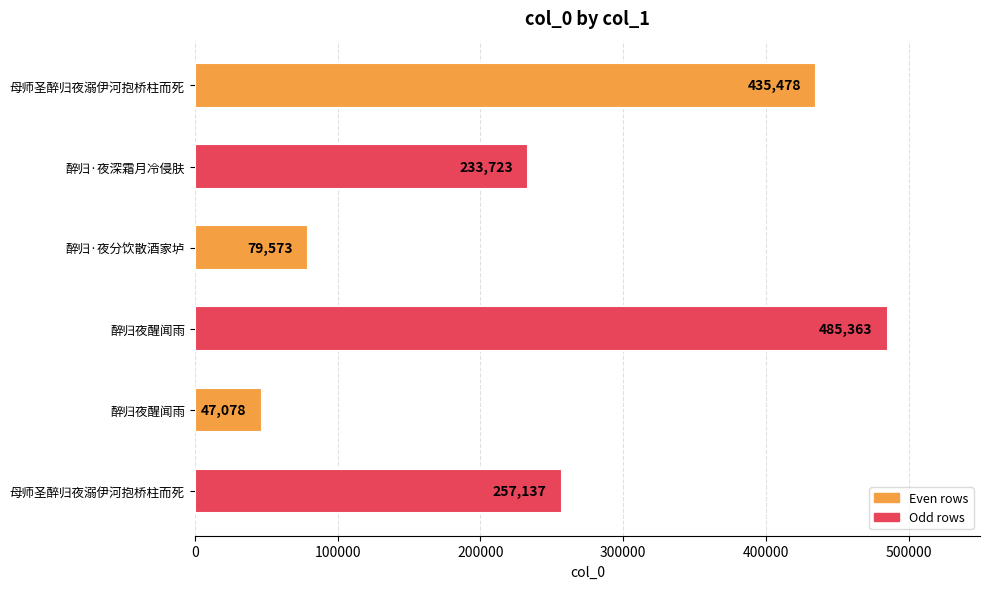

Does the chart contain any negative values?

No